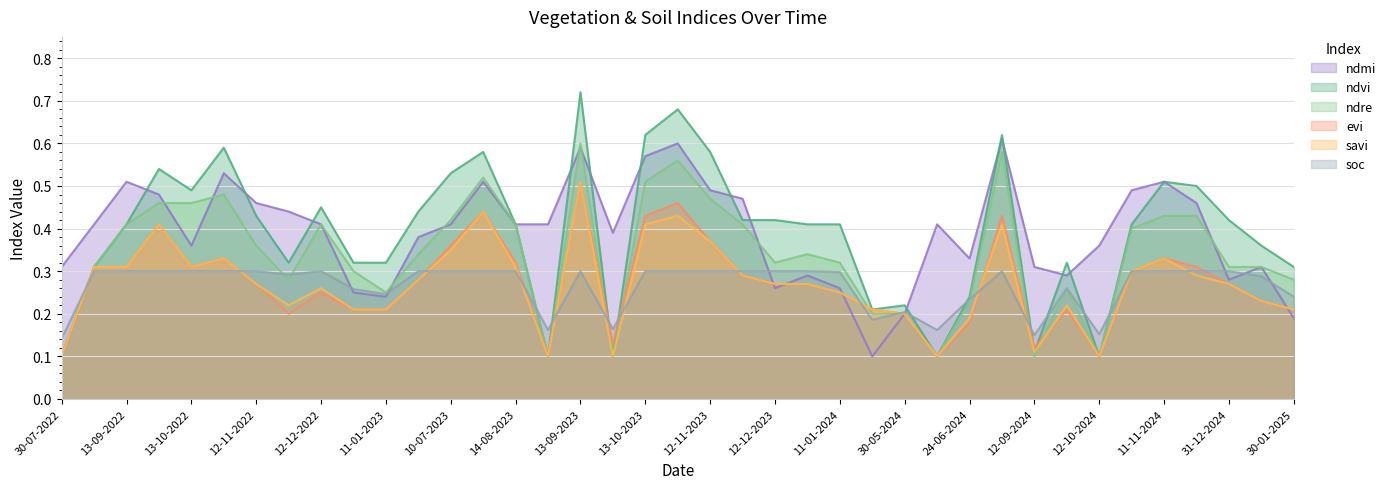

How many lines are shown in the chart?

6